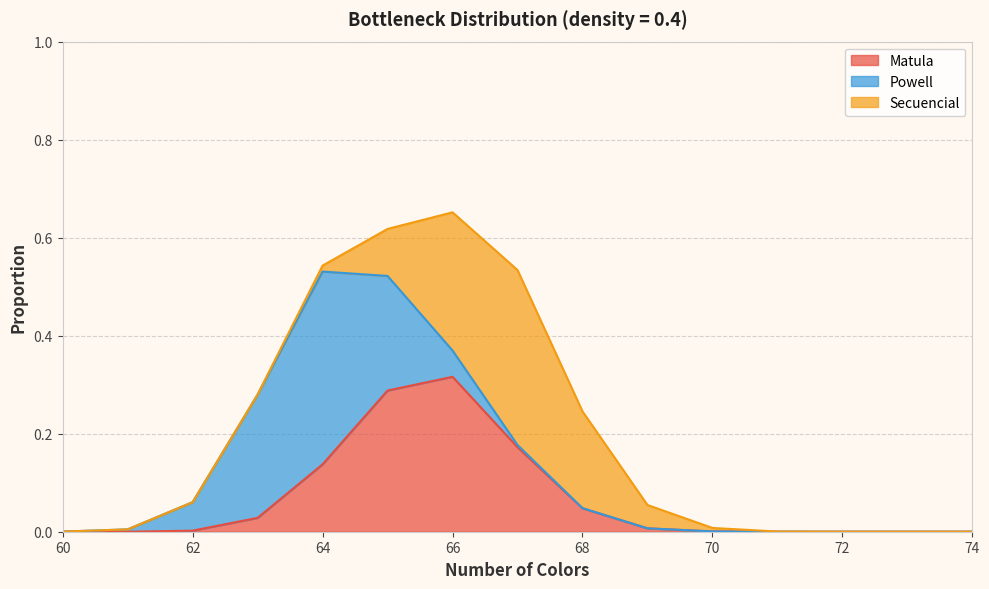

At which category does Powell reach its first local peak?

64